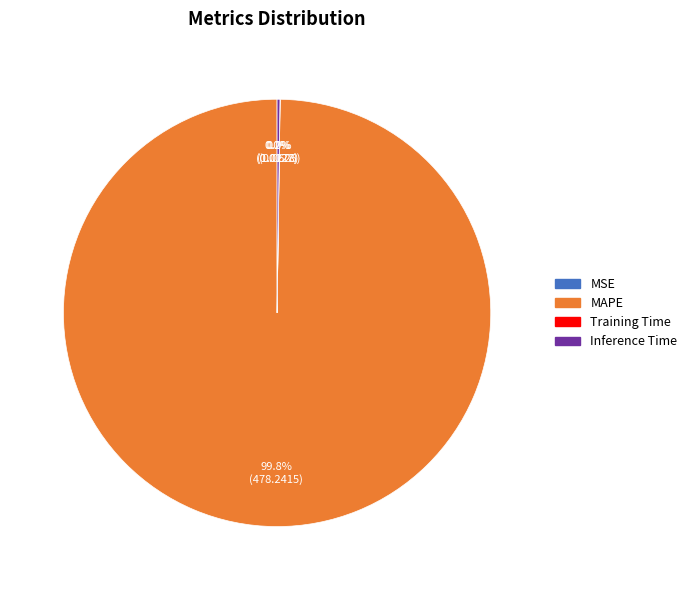

Is there any slice that represents more than half of the pie?

Yes